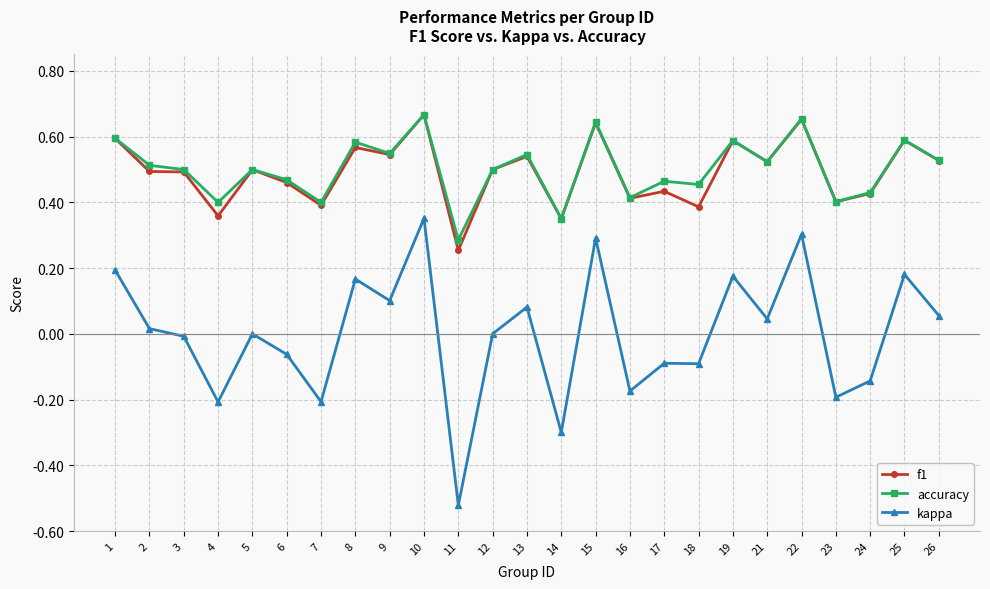

At which label does f1 reach its minimum?

11